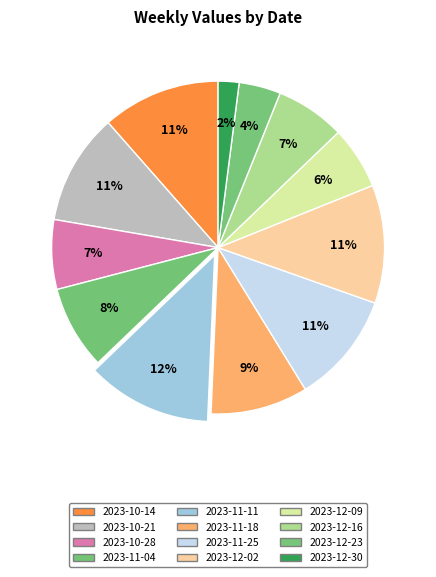

Do 2023-10-21 and 2023-10-14 together represent more than half of the pie?

No